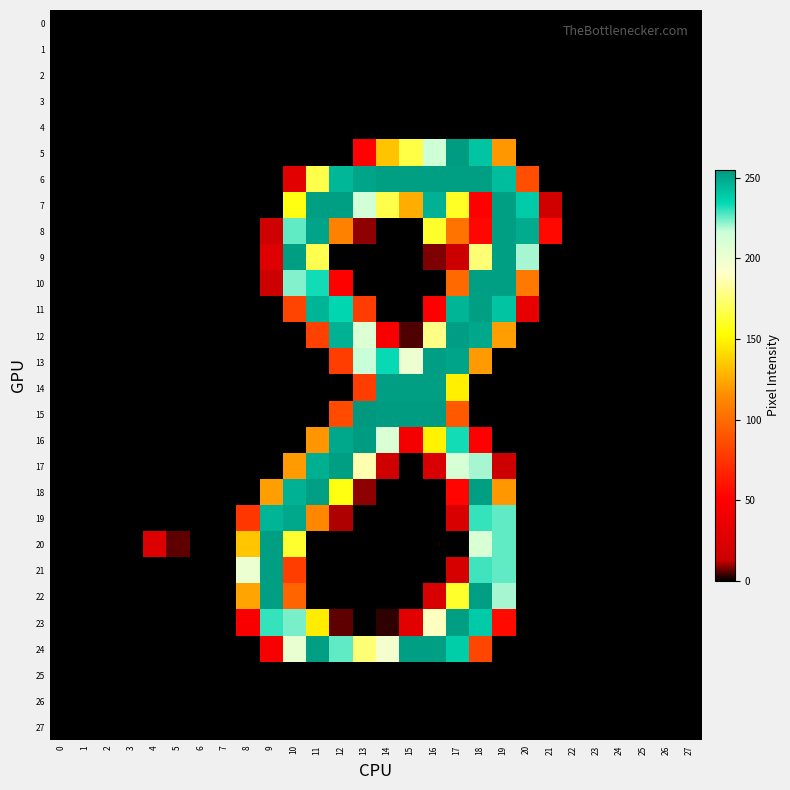

Reading left to right, what are all the values shown in this chart?

0: 0=0	1=0	2=0	3=0	4=0	5=0	6=0	7=0	8=0	9=0	10=0	11=0	12=0	13=0	14=0	15=0	16=0	17=0	18=0	19=0	20=0	21=0	22=0	23=0	24=0	25=0	26=0	27=0
1: 0=0	1=0	2=0	3=0	4=0	5=0	6=0	7=0	8=0	9=0	10=0	11=0	12=0	13=0	14=0	15=0	16=0	17=0	18=0	19=0	20=0	21=0	22=0	23=0	24=0	25=0	26=0	27=0
2: 0=0	1=0	2=0	3=0	4=0	5=0	6=0	7=0	8=0	9=0	10=0	11=0	12=0	13=0	14=0	15=0	16=0	17=0	18=0	19=0	20=0	21=0	22=0	23=0	24=0	25=0	26=0	27=0
3: 0=0	1=0	2=0	3=0	4=0	5=0	6=0	7=0	8=0	9=0	10=0	11=0	12=0	13=0	14=0	15=0	16=0	17=0	18=0	19=0	20=0	21=0	22=0	23=0	24=0	25=0	26=0	27=0
4: 0=0	1=0	2=0	3=0	4=0	5=0	6=0	7=0	8=0	9=0	10=0	11=0	12=0	13=0	14=0	15=0	16=0	17=0	18=0	19=0	20=0	21=0	22=0	23=0	24=0	25=0	26=0	27=0
5: 0=0	1=0	2=0	3=0	4=0	5=0	6=0	7=0	8=0	9=0	10=0	11=0	12=0	13=52	14=133	15=166	16=215	17=254	18=241	19=119	20=0	21=0	22=0	23=0	24=0	25=0	26=0	27=0
6: 0=0	1=0	2=0	3=0	4=0	5=0	6=0	7=0	8=0	9=0	10=30	11=167	12=245	13=251	14=253	15=253	16=253	17=253	18=253	19=243	20=87	21=0	22=0	23=0	24=0	25=0	26=0	27=0
7: 0=0	1=0	2=0	3=0	4=0	5=0	6=0	7=0	8=0	9=0	10=156	11=253	12=253	13=213	14=167	15=126	16=247	17=160	18=50	19=253	20=239	21=17	22=0	23=0	24=0	25=0	26=0	27=0
8: 0=0	1=0	2=0	3=0	4=0	5=0	6=0	7=0	8=0	9=15	10=226	11=251	12=110	13=9	14=0	15=0	16=161	17=104	18=54	19=253	20=249	21=55	22=0	23=0	24=0	25=0	26=0	27=0
9: 0=0	1=0	2=0	3=0	4=0	5=0	6=0	7=0	8=0	9=27	10=253	11=168	12=0	13=0	14=0	15=0	16=8	17=13	18=175	19=253	20=220	21=0	22=0	23=0	24=0	25=0	26=0	27=0
10: 0=0	1=0	2=0	3=0	4=0	5=0	6=0	7=0	8=0	9=14	10=223	11=233	12=50	13=0	14=0	15=0	16=0	17=99	18=253	19=253	20=106	21=0	22=0	23=0	24=0	25=0	26=0	27=0
11: 0=0	1=0	2=0	3=0	4=0	5=0	6=0	7=0	8=0	9=0	10=82	11=246	12=235	13=79	14=0	15=0	16=51	17=246	18=253	19=241	20=34	21=0	22=0	23=0	24=0	25=0	26=0	27=0
12: 0=0	1=0	2=0	3=0	4=0	5=0	6=0	7=0	8=0	9=0	10=0	11=81	12=247	13=208	14=46	15=5	16=178	17=253	18=250	19=121	20=0	21=0	22=0	23=0	24=0	25=0	26=0	27=0
13: 0=0	1=0	2=0	3=0	4=0	5=0	6=0	7=0	8=0	9=0	10=0	11=0	12=79	13=217	14=234	15=200	16=253	17=251	18=120	19=0	20=0	21=0	22=0	23=0	24=0	25=0	26=0	27=0
14: 0=0	1=0	2=0	3=0	4=0	5=0	6=0	7=0	8=0	9=0	10=0	11=0	12=0	13=79	14=253	15=253	16=253	17=148	18=0	19=0	20=0	21=0	22=0	23=0	24=0	25=0	26=0	27=0
15: 0=0	1=0	2=0	3=0	4=0	5=0	6=0	7=0	8=0	9=0	10=0	11=0	12=85	13=255	14=254	15=254	16=254	17=92	18=0	19=0	20=0	21=0	22=0	23=0	24=0	25=0	26=0	27=0
16: 0=0	1=0	2=0	3=0	4=0	5=0	6=0	7=0	8=0	9=0	10=0	11=118	12=250	13=254	14=209	15=44	16=149	17=233	18=51	19=0	20=0	21=0	22=0	23=0	24=0	25=0	26=0	27=0
17: 0=0	1=0	2=0	3=0	4=0	5=0	6=0	7=0	8=0	9=0	10=120	11=248	12=253	13=186	14=15	15=0	16=22	17=211	18=220	19=13	20=0	21=0	22=0	23=0	24=0	25=0	26=0	27=0
18: 0=0	1=0	2=0	3=0	4=0	5=0	6=0	7=0	8=0	9=121	10=247	11=253	12=156	13=9	14=0	15=0	16=0	17=53	18=253	19=119	20=0	21=0	22=0	23=0	24=0	25=0	26=0	27=0
19: 0=0	1=0	2=0	3=0	4=0	5=0	6=0	7=0	8=76	9=246	10=250	11=113	12=11	13=0	14=0	15=0	16=0	17=22	18=230	19=226	20=0	21=0	22=0	23=0	24=0	25=0	26=0	27=0
20: 0=0	1=0	2=0	3=0	4=25	5=6	6=0	7=0	8=134	9=253	10=162	11=0	12=0	13=0	14=0	15=0	16=0	17=0	18=210	19=226	20=0	21=0	22=0	23=0	24=0	25=0	26=0	27=0
21: 0=0	1=0	2=0	3=0	4=0	5=0	6=0	7=0	8=201	9=253	10=79	11=0	12=0	13=0	14=0	15=0	16=0	17=20	18=229	19=226	20=0	21=0	22=0	23=0	24=0	25=0	26=0	27=0
22: 0=0	1=0	2=0	3=0	4=0	5=0	6=0	7=0	8=123	9=253	10=97	11=0	12=0	13=0	14=0	15=0	16=22	17=161	18=253	19=220	20=0	21=0	22=0	23=0	24=0	25=0	26=0	27=0
23: 0=0	1=0	2=0	3=0	4=0	5=0	6=0	7=0	8=46	9=230	10=224	11=147	12=6	13=0	14=3	15=30	16=189	17=253	18=239	19=56	20=0	21=0	22=0	23=0	24=0	25=0	26=0	27=0
24: 0=0	1=0	2=0	3=0	4=0	5=0	6=0	7=0	8=0	9=45	10=202	11=253	12=226	13=175	14=196	15=253	16=253	17=238	18=83	19=0	20=0	21=0	22=0	23=0	24=0	25=0	26=0	27=0
25: 0=0	1=0	2=0	3=0	4=0	5=0	6=0	7=0	8=0	9=0	10=0	11=0	12=0	13=0	14=0	15=0	16=0	17=0	18=0	19=0	20=0	21=0	22=0	23=0	24=0	25=0	26=0	27=0
26: 0=0	1=0	2=0	3=0	4=0	5=0	6=0	7=0	8=0	9=0	10=0	11=0	12=0	13=0	14=0	15=0	16=0	17=0	18=0	19=0	20=0	21=0	22=0	23=0	24=0	25=0	26=0	27=0
27: 0=0	1=0	2=0	3=0	4=0	5=0	6=0	7=0	8=0	9=0	10=0	11=0	12=0	13=0	14=0	15=0	16=0	17=0	18=0	19=0	20=0	21=0	22=0	23=0	24=0	25=0	26=0	27=0